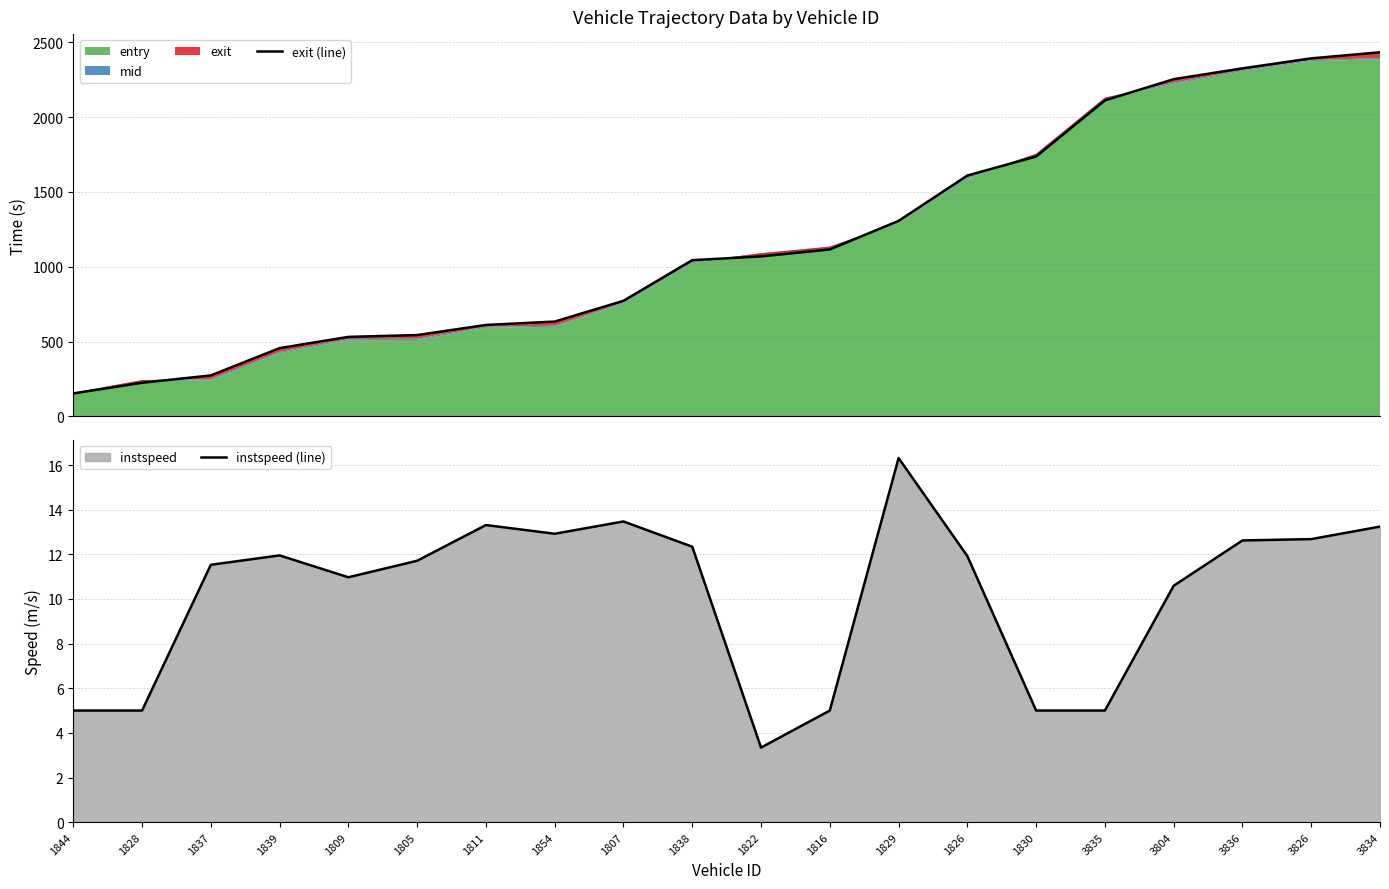

Reading left to right, what are all the values shown in this chart?

exit (line): 1844=153.3	1828=224.8	1837=273.6	1839=456.2	1809=531.3	1805=543.4	1811=611.2	1854=633.6	1807=772.5	1838=1044.0	1822=1069.1	1816=1115.7	1829=1306.6	1826=1609.8	1830=1736.9	3835=2111.7	3804=2253.7	3836=2326.0	3826=2392.9	3834=2433.2
instspeed (line): 1844=5.0	1828=5.0	1837=11.5	1839=11.9	1809=11.0	1805=11.7	1811=13.3	1854=12.9	1807=13.5	1838=12.3	1822=3.3	1816=5.0	1829=16.3	1826=11.9	1830=5.0	3835=5.0	3804=10.6	3836=12.6	3826=12.7	3834=13.2